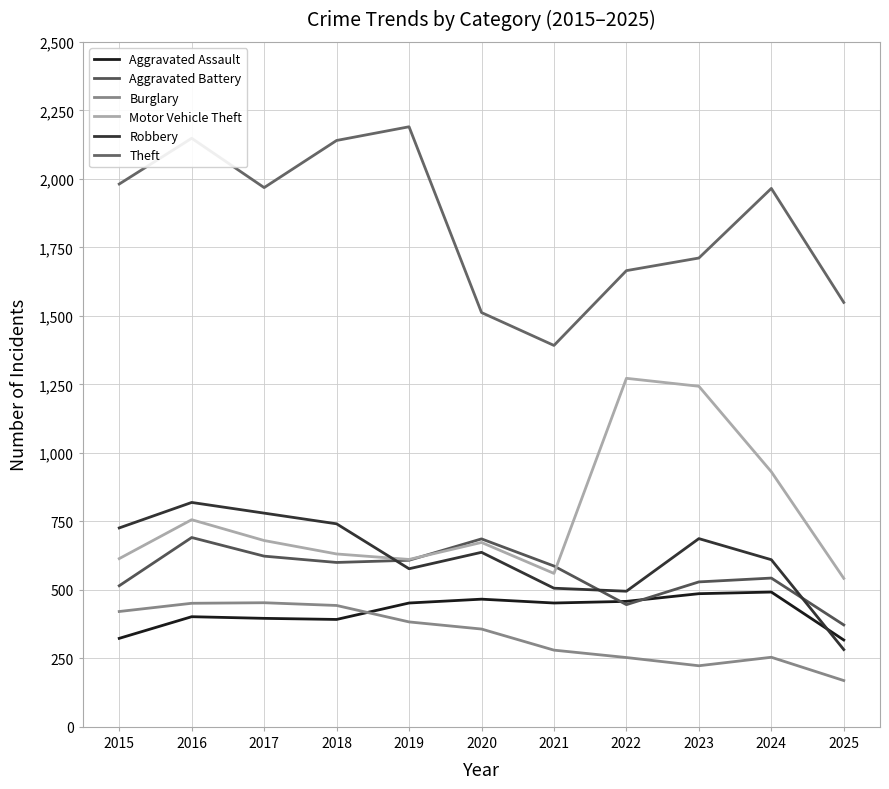

What is the sum of all Aggravated Assault values?

4636